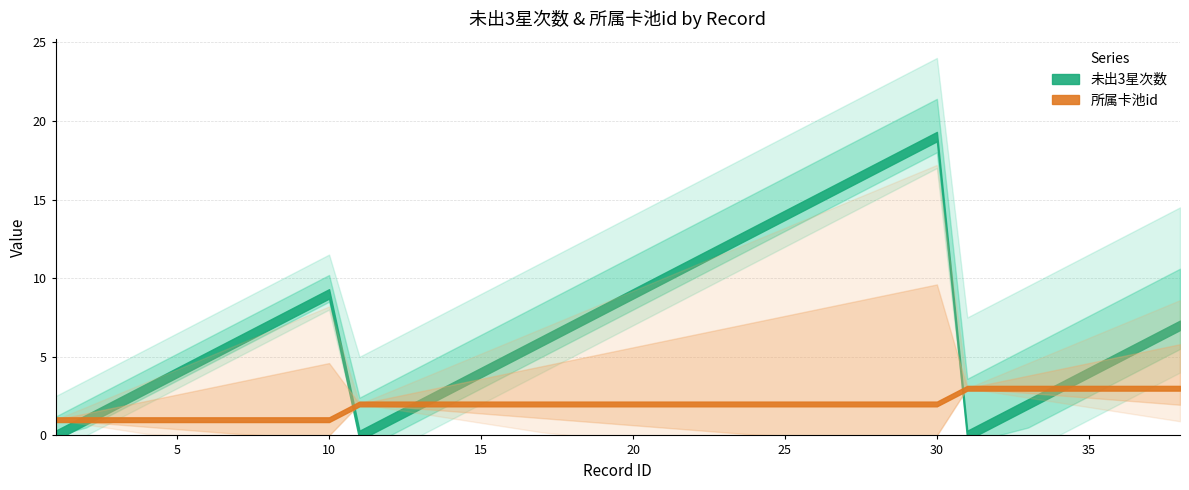

How many positive values does the 未出3星次数 series have?

35